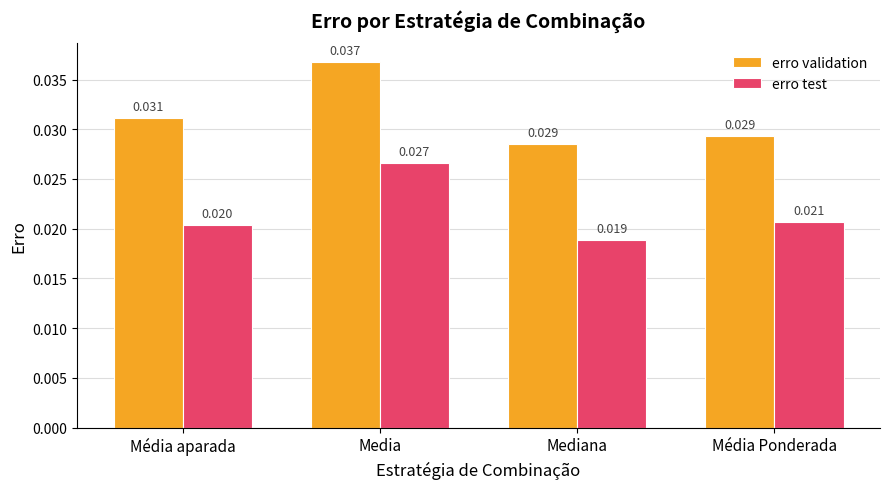

Which series changed the most between Média aparada and Media?

erro test